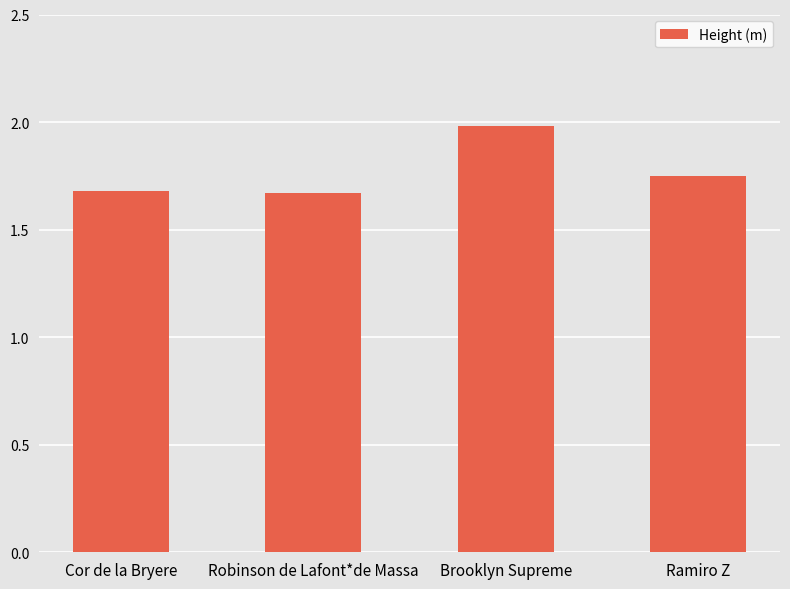

What is the difference between the maximum and minimum values?

0.3